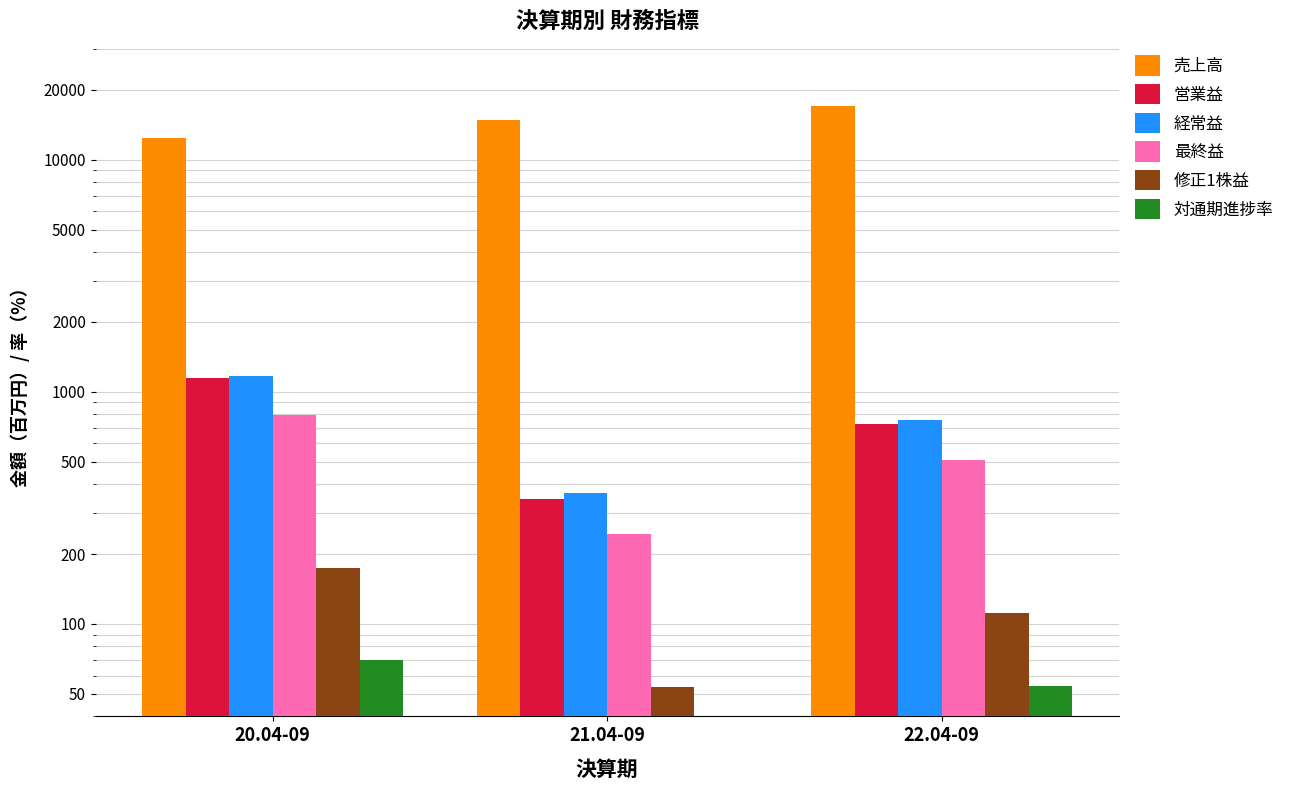

True or false: 対通期進捗率 has a value of 70.1 at 20.04-09.

True